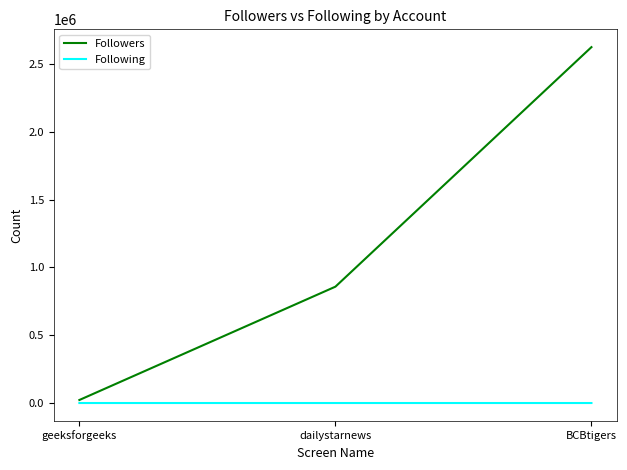

What is the maximum value for Followers?

2624960